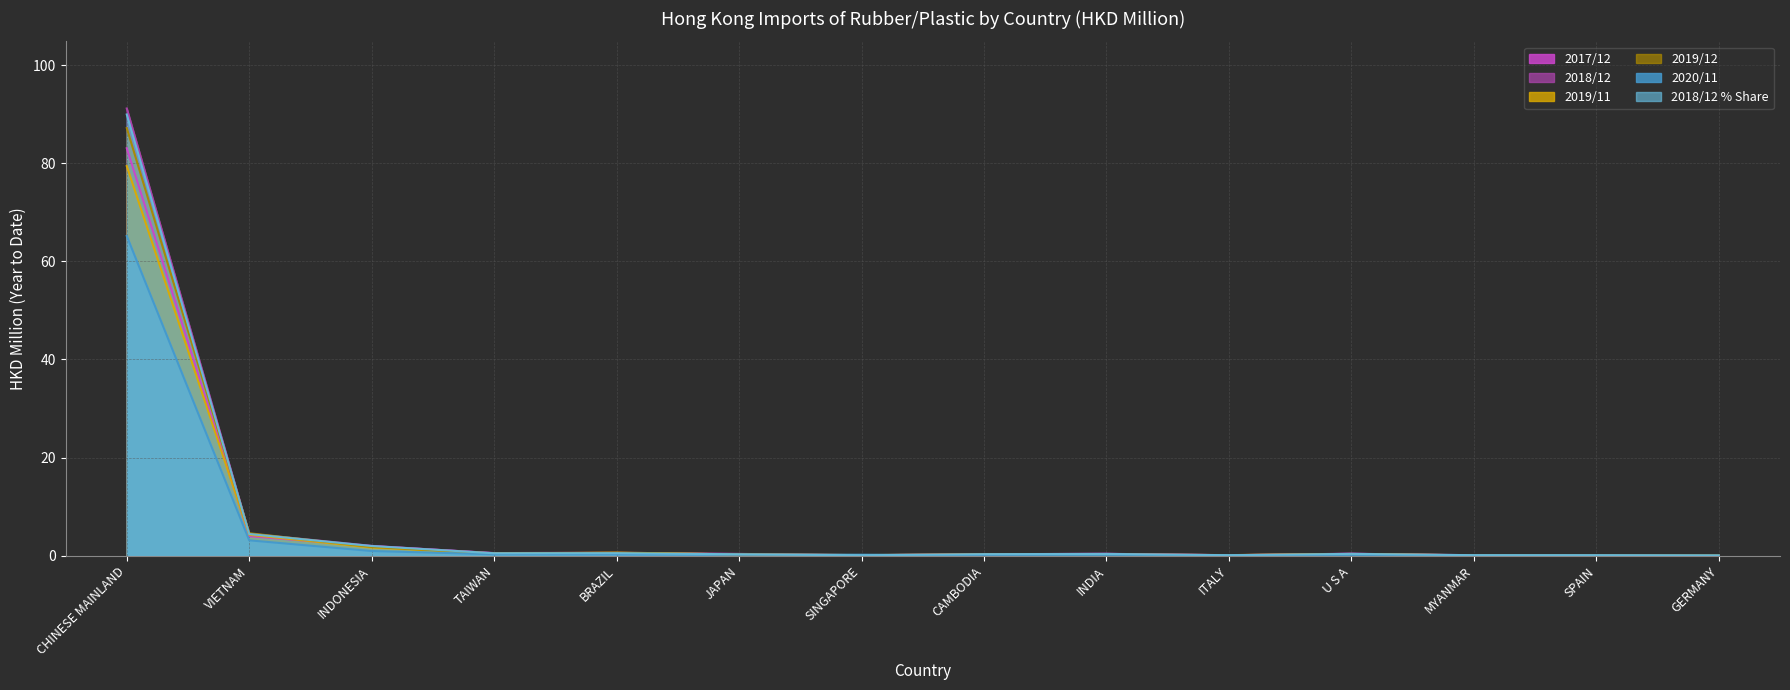

Rank the series by their maximum value, from lowest to highest.

2020/11, 2019/11, 2017/12, 2019/12, 2018/12 % Share, 2018/12